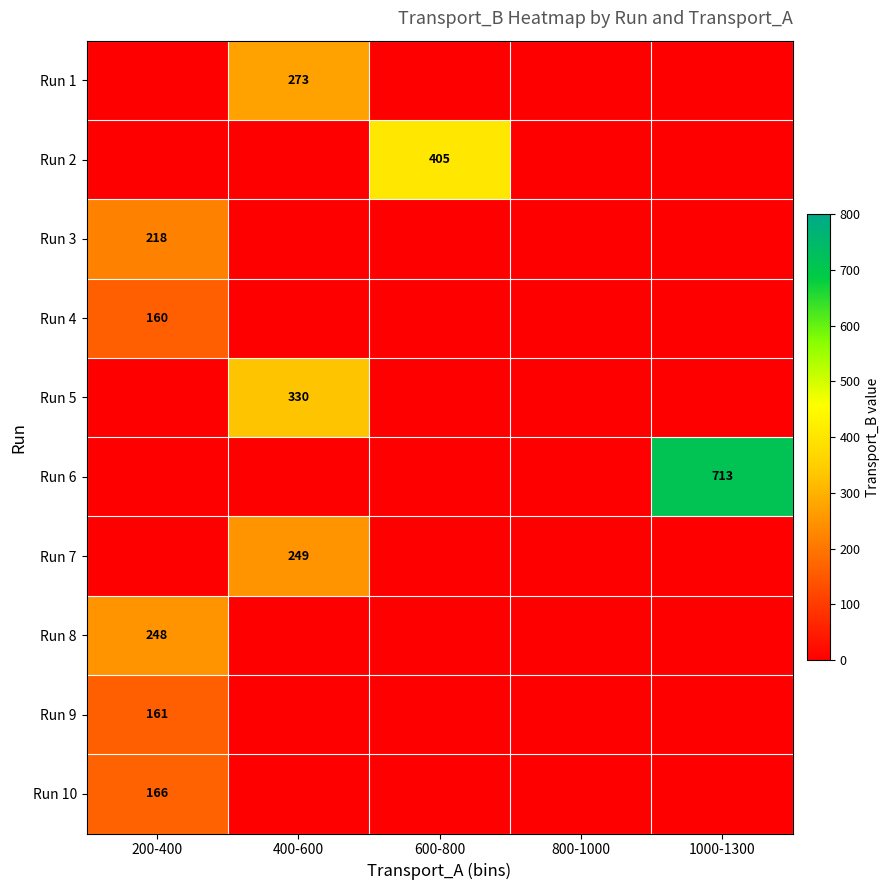

The value of Run 4 at 200-400 is 160. True or false?

True